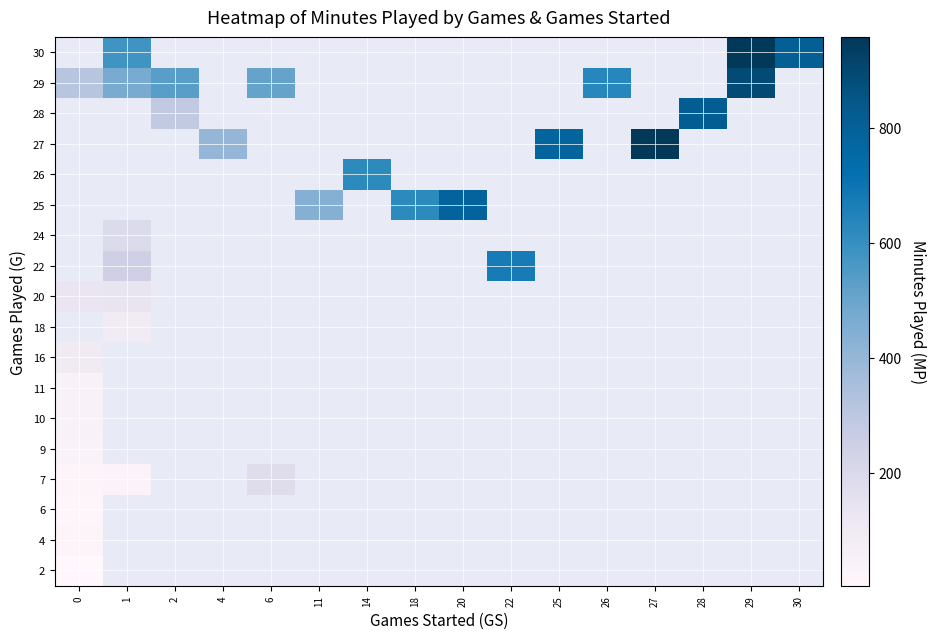

What is the highest value of the 9 series?

40.0